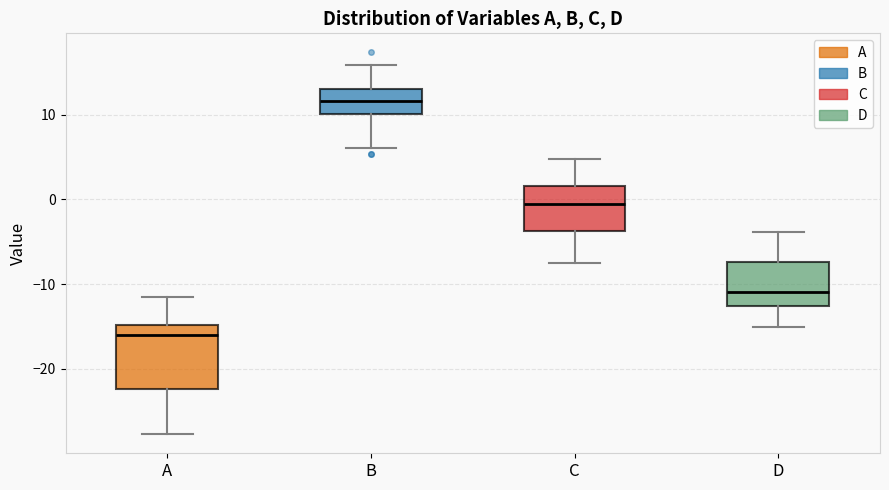

Comparing the boxes themselves (not the whiskers), which one is the tallest?

A